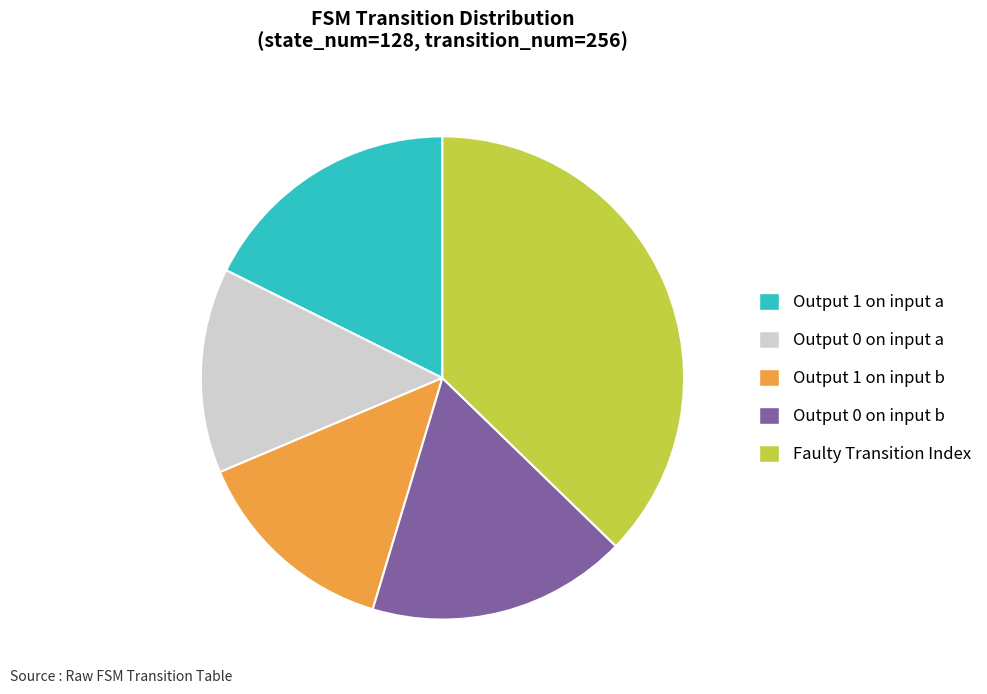

What is the largest slice in the pie chart?

Faulty Transition Index